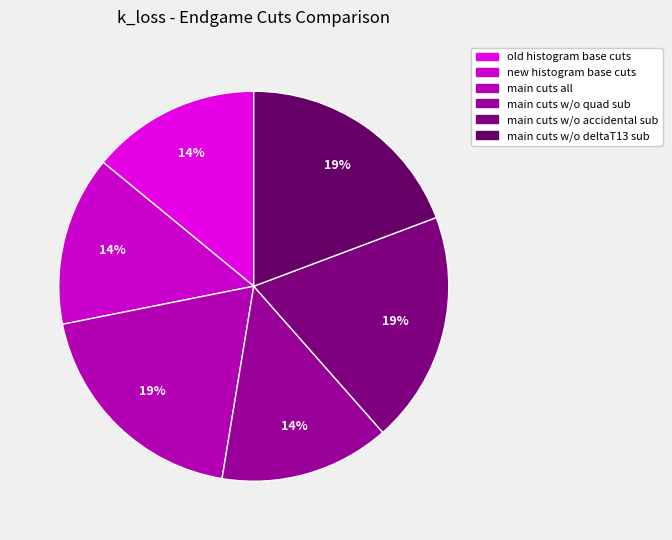

How many slices are in this pie chart?

6